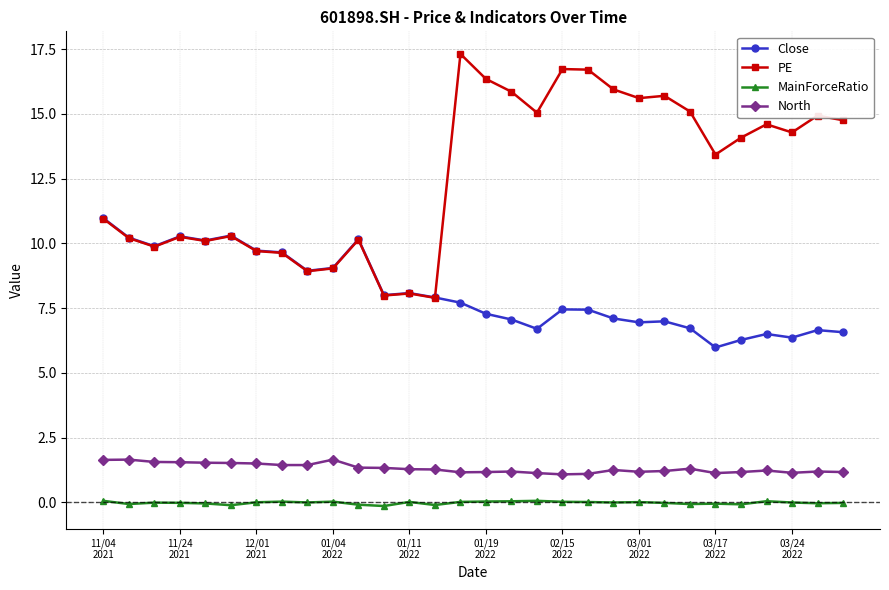

Which series has the largest total across all categories?

PE